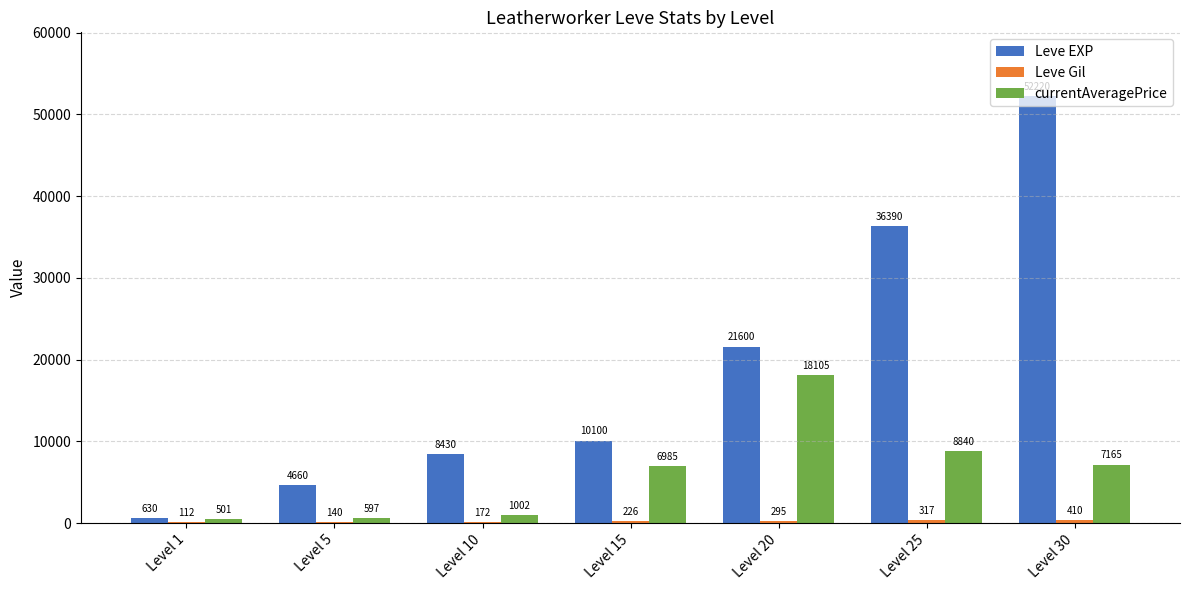

How many groups of bars are there?

7